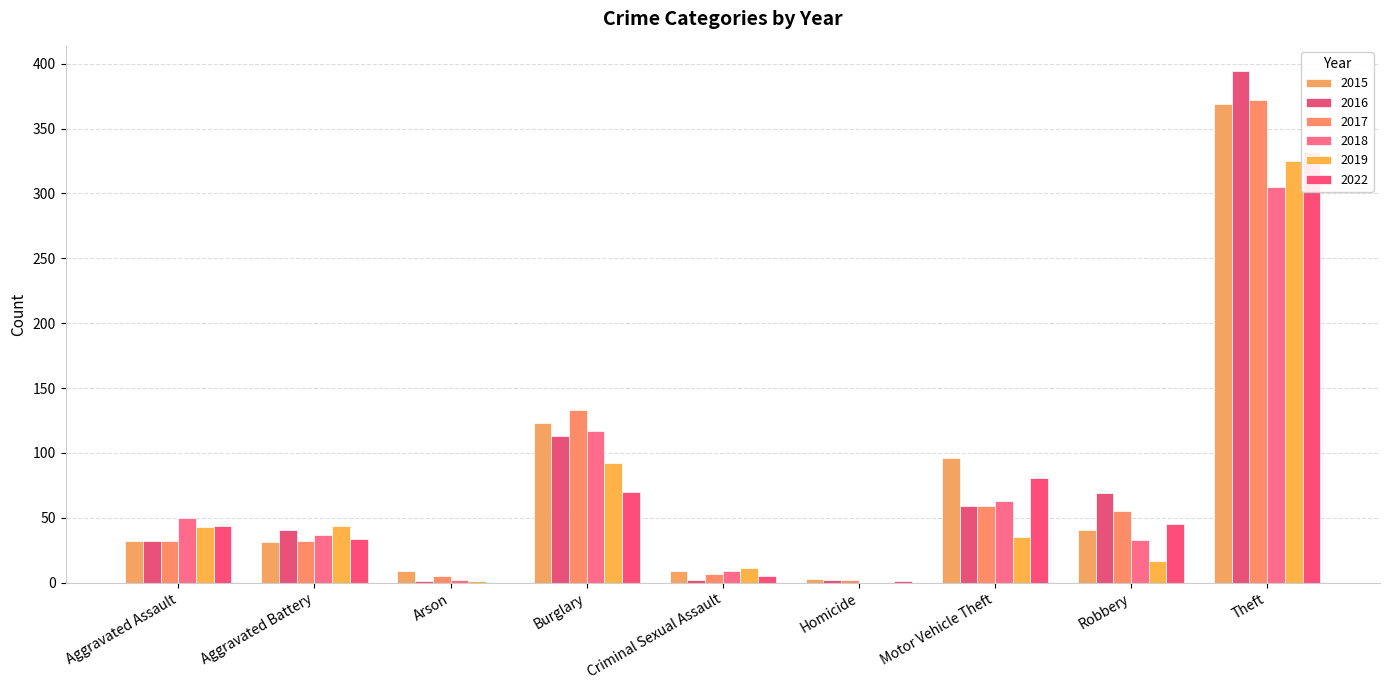

What is the sum of all 2018 values?

616